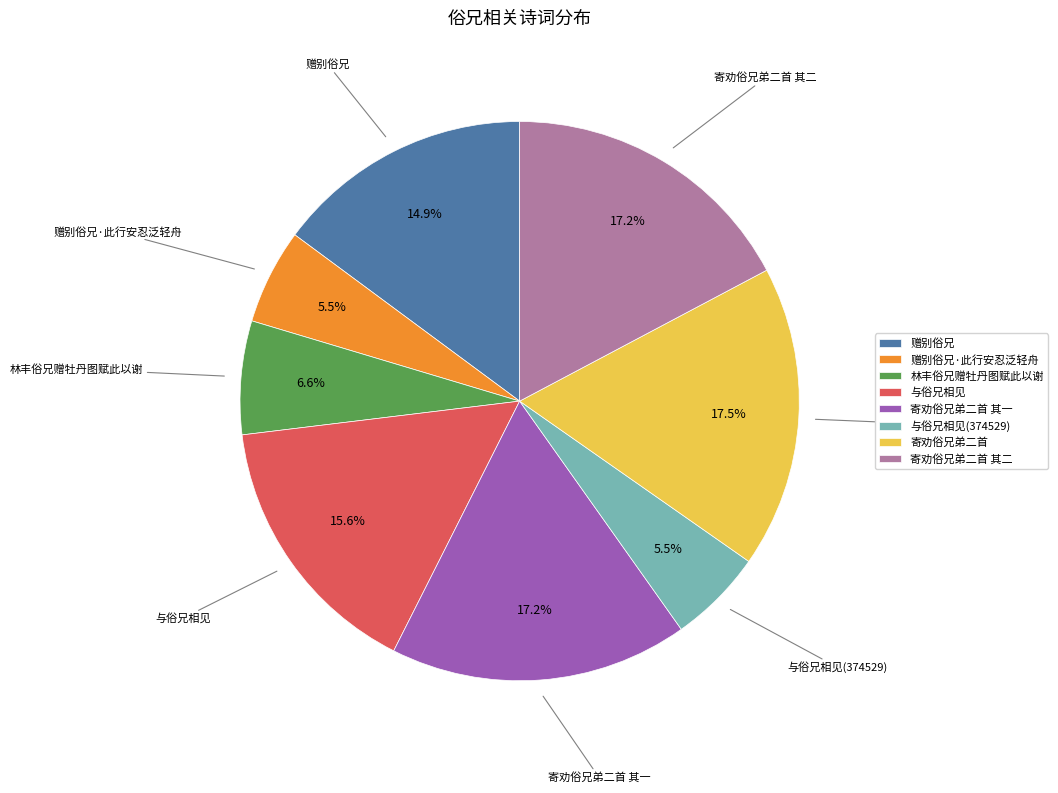

To the nearest percent, what is the difference between the 寄劝俗兄弟二首 其二 and 赠别俗兄·此行安忍泛轻舟 slice percentages?

12%